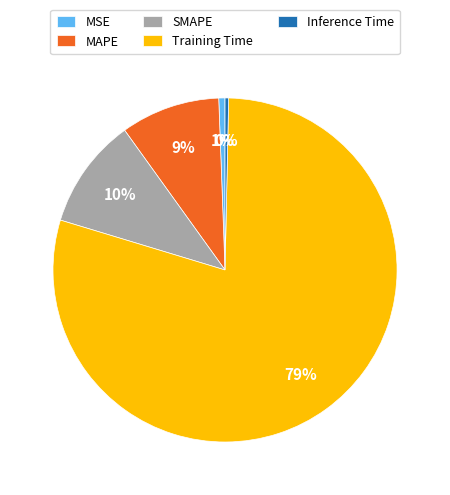

Does SMAPE represent more than half of the total?

No